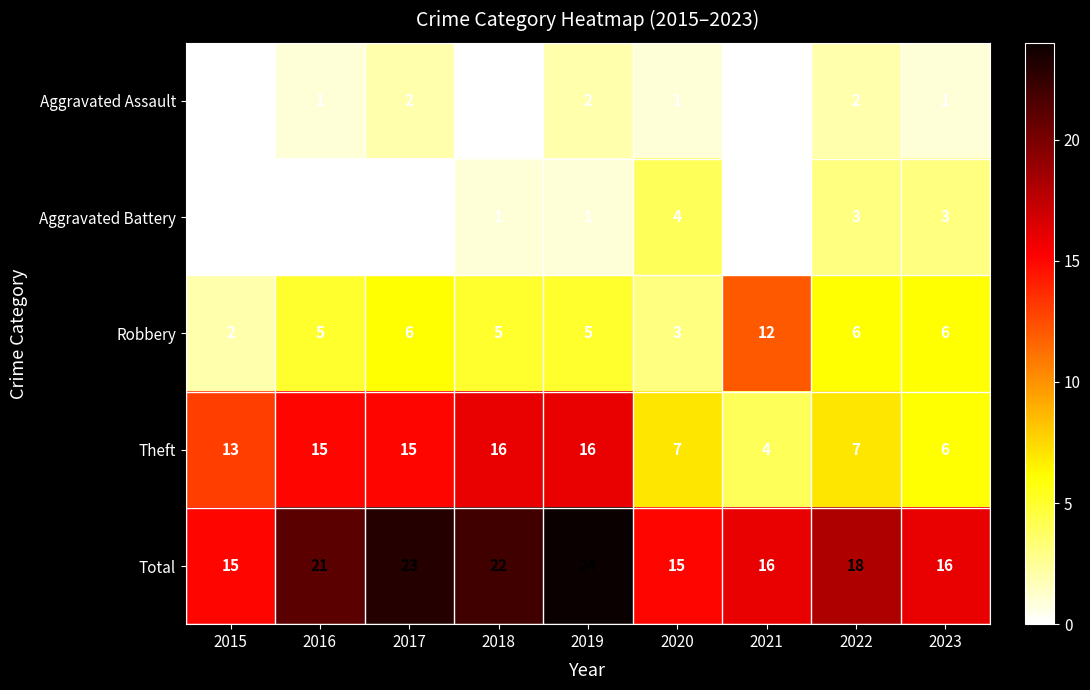

Is it true that Theft equals 19 at 2015?

False